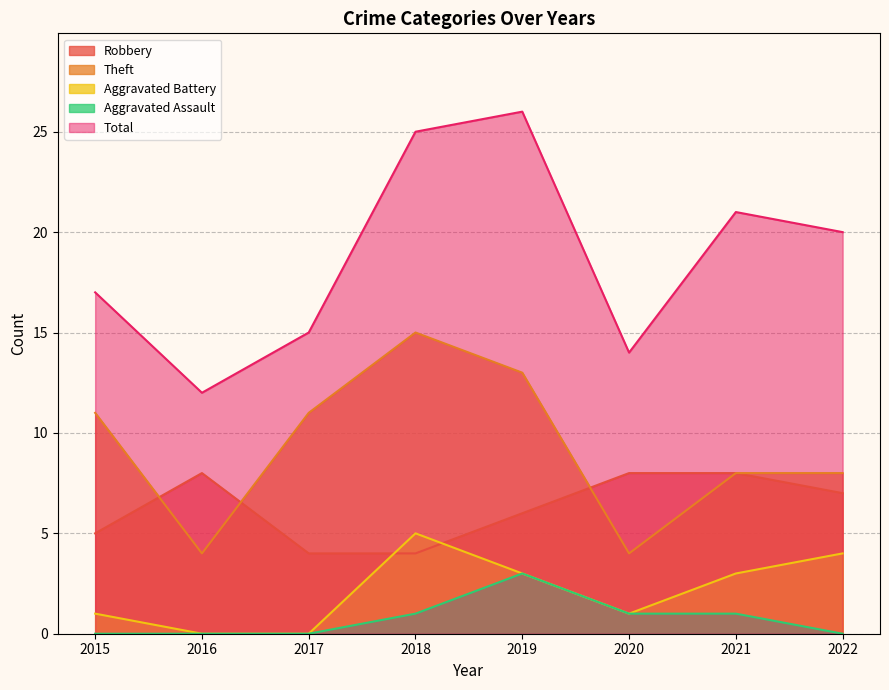

Reading right to left, what are all the values shown in this chart?

Robbery: 2022=7	2021=8	2020=8	2019=6	2018=4	2017=4	2016=8	2015=5
Theft: 2022=8	2021=8	2020=4	2019=13	2018=15	2017=11	2016=4	2015=11
Aggravated Battery: 2022=4	2021=3	2020=1	2019=3	2018=5	2017=0	2016=0	2015=1
Aggravated Assault: 2022=0	2021=1	2020=1	2019=3	2018=1	2017=0	2016=0	2015=0
Total: 2022=20	2021=21	2020=14	2019=26	2018=25	2017=15	2016=12	2015=17